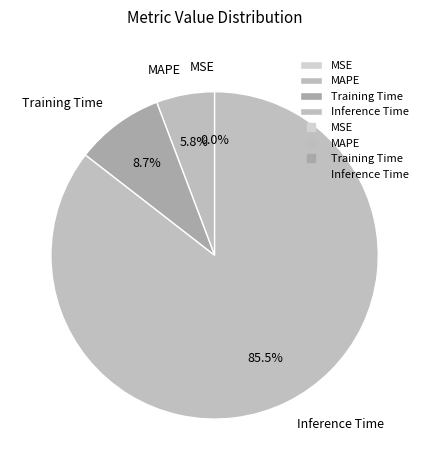

Which has a higher value, Training Time or MAPE?

Training Time